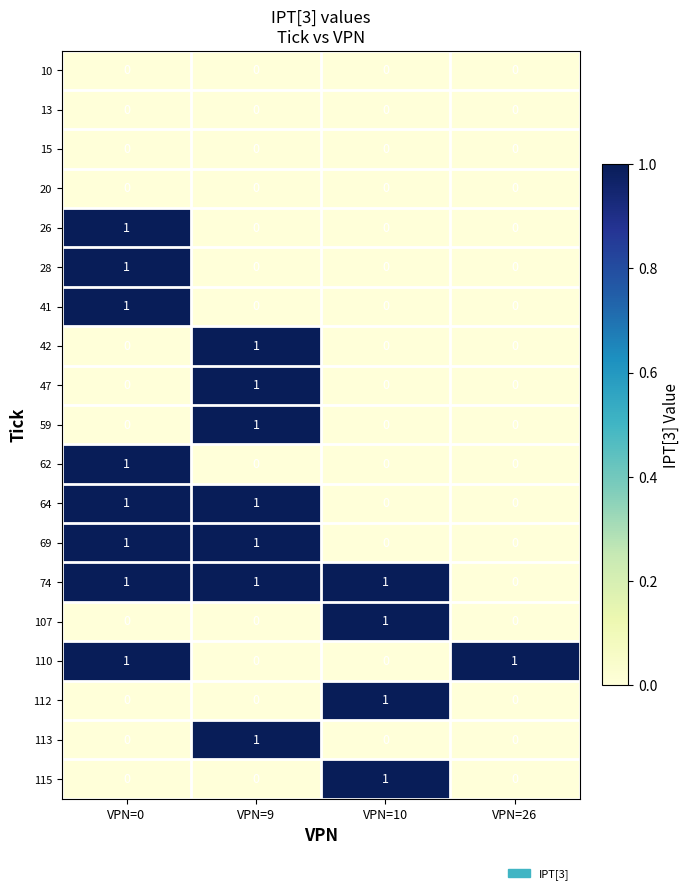

At which category is the sum across all series the highest?

VPN=0